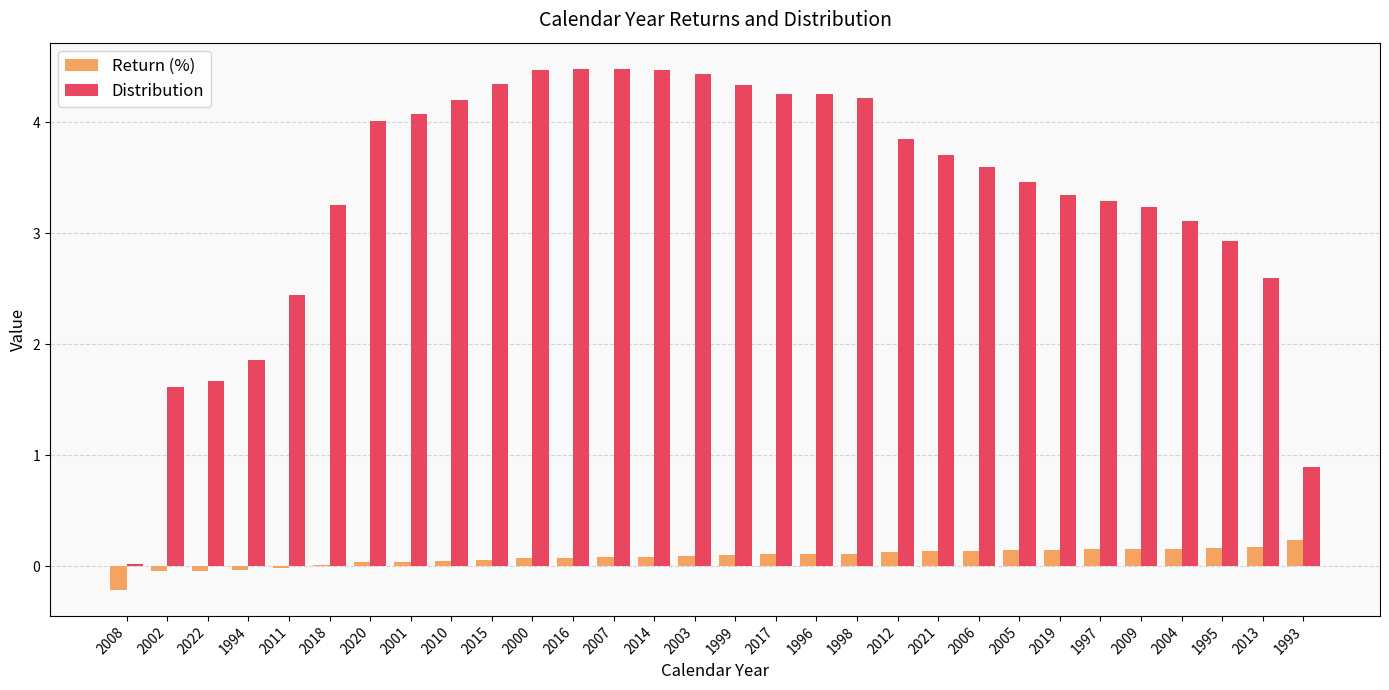

What is the greatest value displayed?

4.5